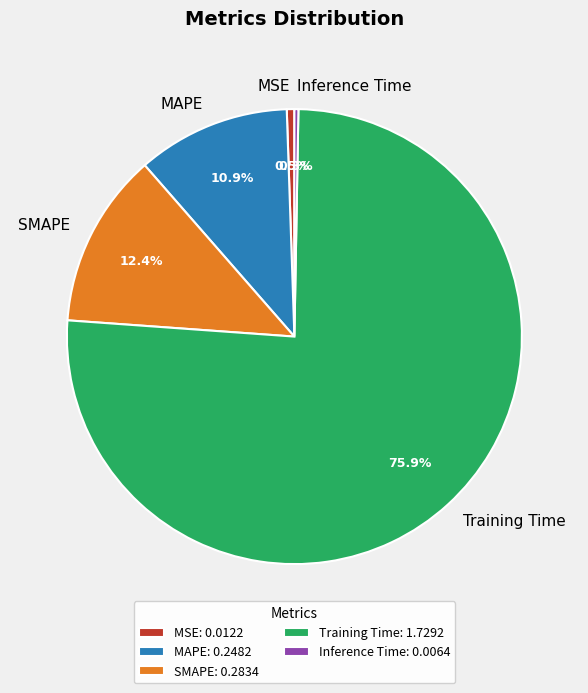

Which category accounts for the majority?

Training Time